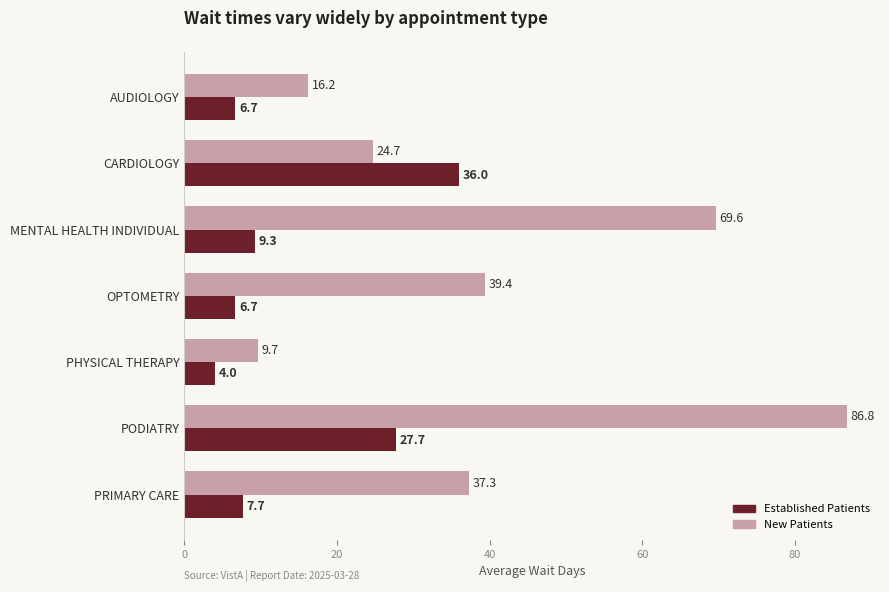

What is the minimum value shown in the chart?

4.0